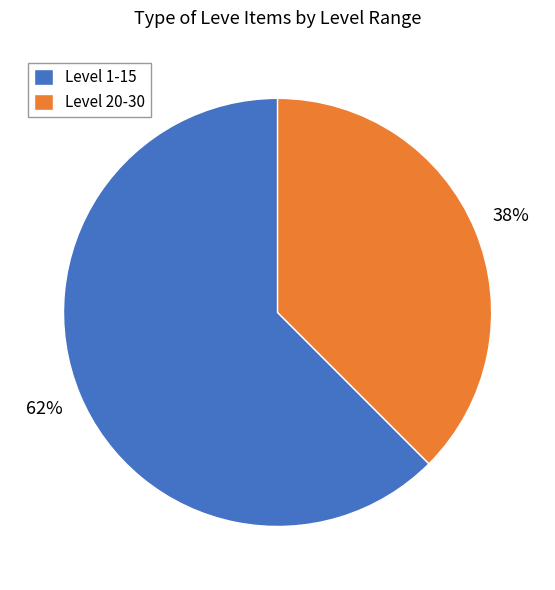

What is the smallest slice in the pie chart?

Level 20-30